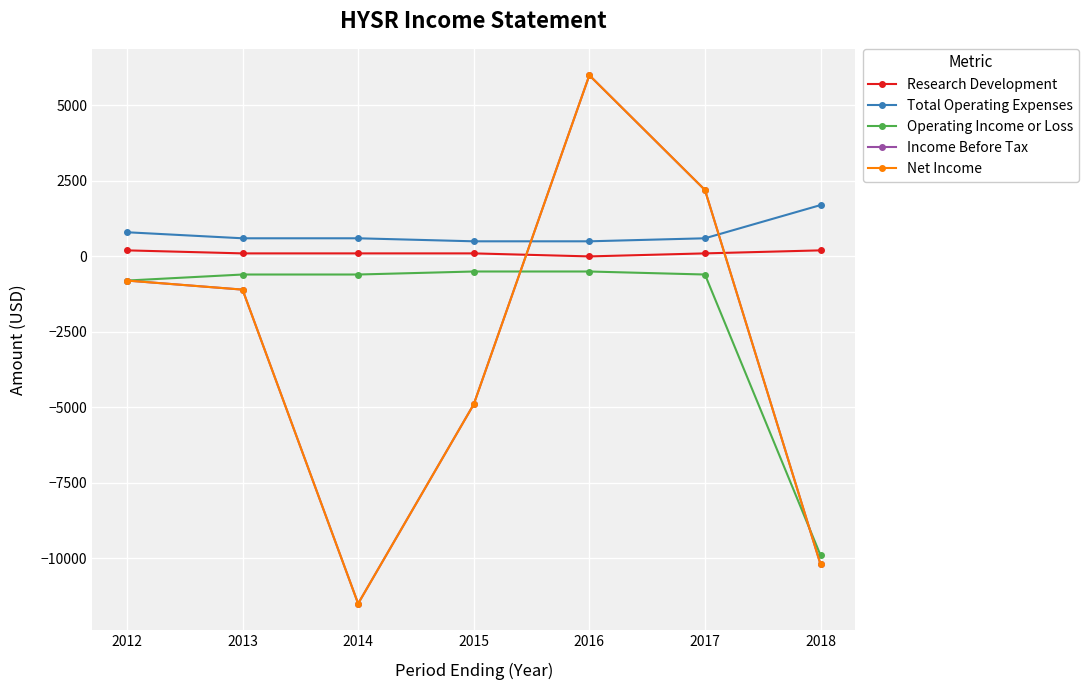

Reading left to right, what are all the values shown in this chart?

Research Development: 200	100	100	100	0	100	200
Total Operating Expenses: 800	600	600	500	500	600	1700
Operating Income or Loss: -800	-600	-600	-500	-500	-600	-9900
Income Before Tax: -800	-1100	-11500	-4900	6000	2200	-10200
Net Income: -800	-1100	-11500	-4900	6000	2200	-10200